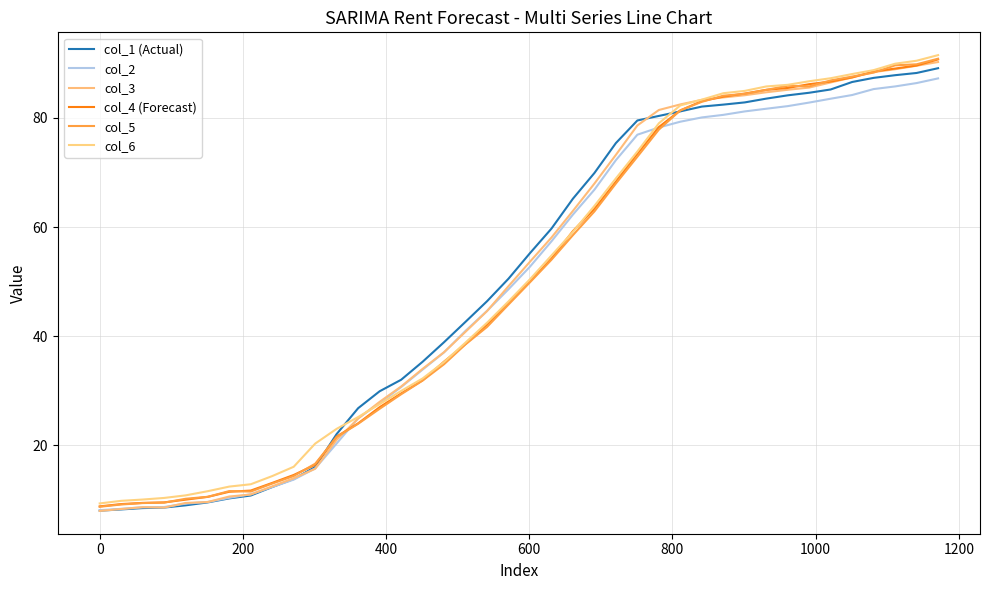

True or false: col_2 and col_4 (Forecast) cross at least once.

True